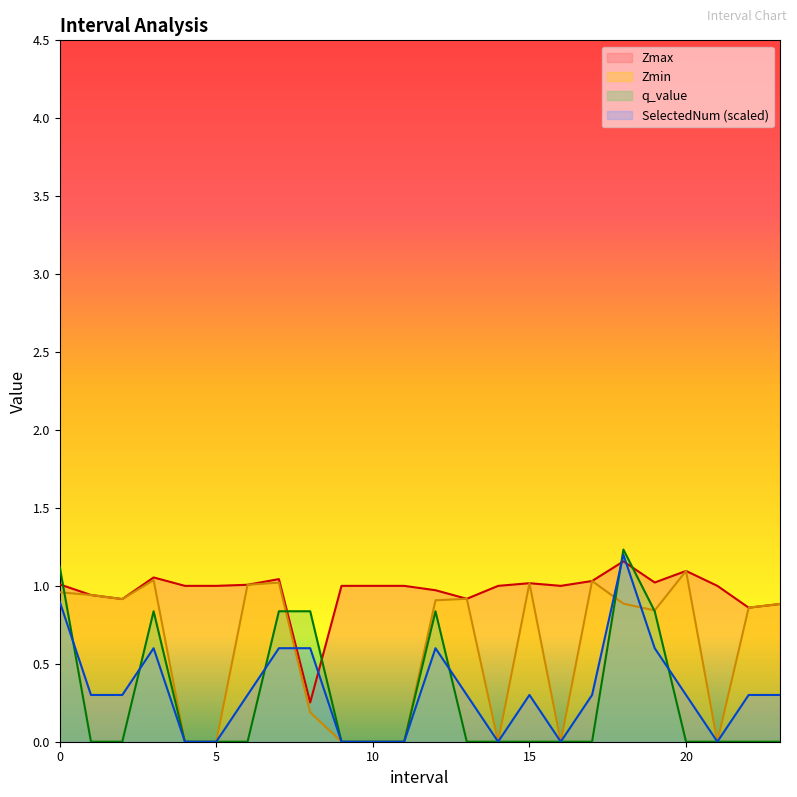

Between which two adjacent categories do SelectedNum and q_value first intersect?

0.0 and 1.0